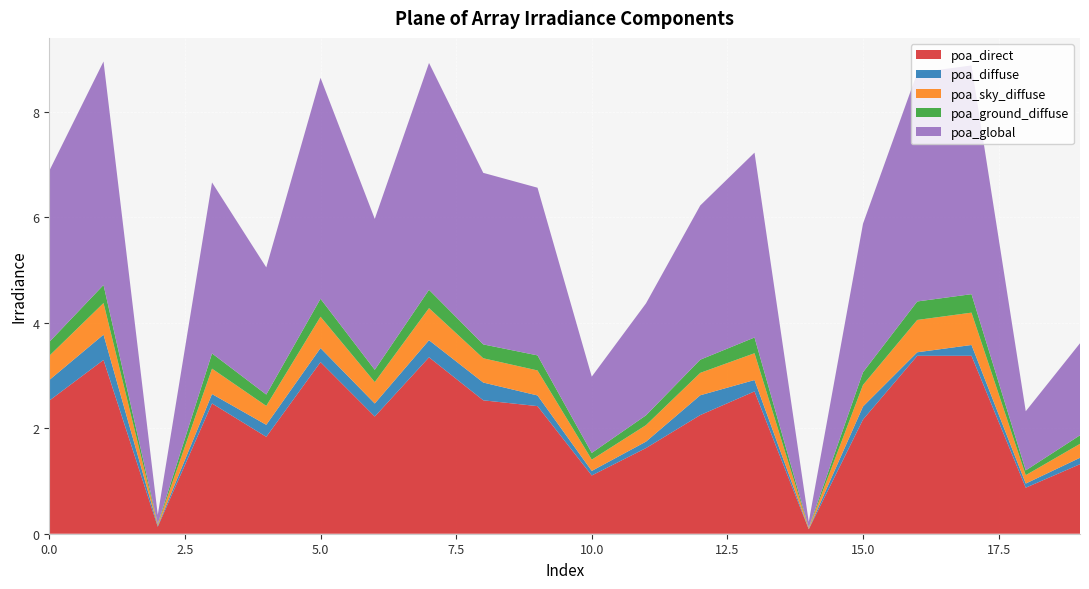

Reading right to left, extract all data points from this chart.

poa_direct: 19=1.3	18=0.9	17=3.4	16=3.4	15=2.2	14=0.1	13=2.7	12=2.2	11=1.6	10=1.1	9=2.4	8=2.5	7=3.3	6=2.2	5=3.3	4=1.8	3=2.5	2=0.1	1=3.3	0=2.5
poa_diffuse: 19=0.1	18=0.1	17=0.2	16=0.1	15=0.2	14=0.0	13=0.2	12=0.4	11=0.1	10=0.1	9=0.2	8=0.3	7=0.3	6=0.2	5=0.3	4=0.2	3=0.2	2=0.0	1=0.5	0=0.4
poa_sky_diffuse: 19=0.3	18=0.2	17=0.6	16=0.6	15=0.4	14=0.0	13=0.5	12=0.4	11=0.3	10=0.2	9=0.5	8=0.5	7=0.6	6=0.4	5=0.6	4=0.4	3=0.5	2=0.0	1=0.6	0=0.5
poa_ground_diffuse: 19=0.2	18=0.1	17=0.4	16=0.4	15=0.2	14=0.0	13=0.3	12=0.2	11=0.2	10=0.1	9=0.3	8=0.3	7=0.3	6=0.2	5=0.3	4=0.2	3=0.3	2=0.0	1=0.3	0=0.3
poa_global: 19=1.7	18=1.1	17=4.3	16=4.3	15=2.8	14=0.1	13=3.5	12=2.9	11=2.1	10=1.4	9=3.2	8=3.3	7=4.3	6=2.9	5=4.2	4=2.4	3=3.2	2=0.2	1=4.2	0=3.2